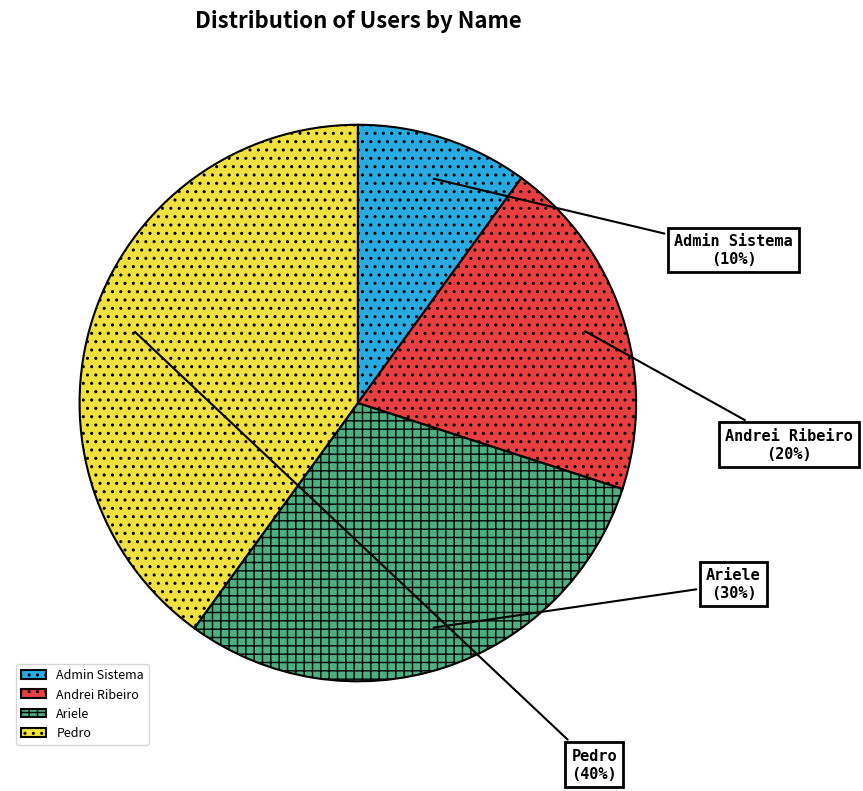

Count the number of slices in the pie.

4